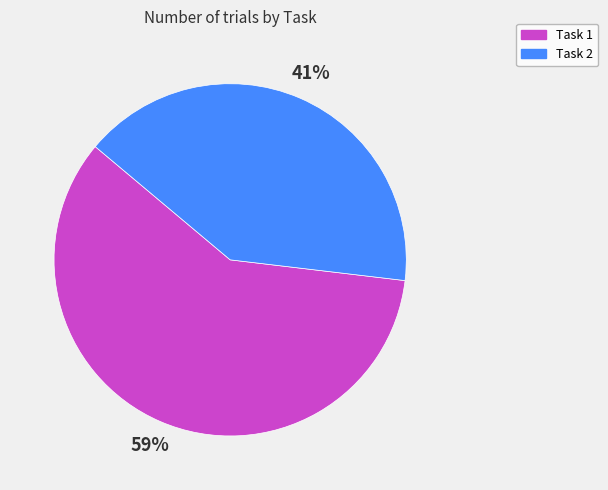

To the nearest percent, what is the difference between the Task 1 and Task 2 slice percentages?

18%